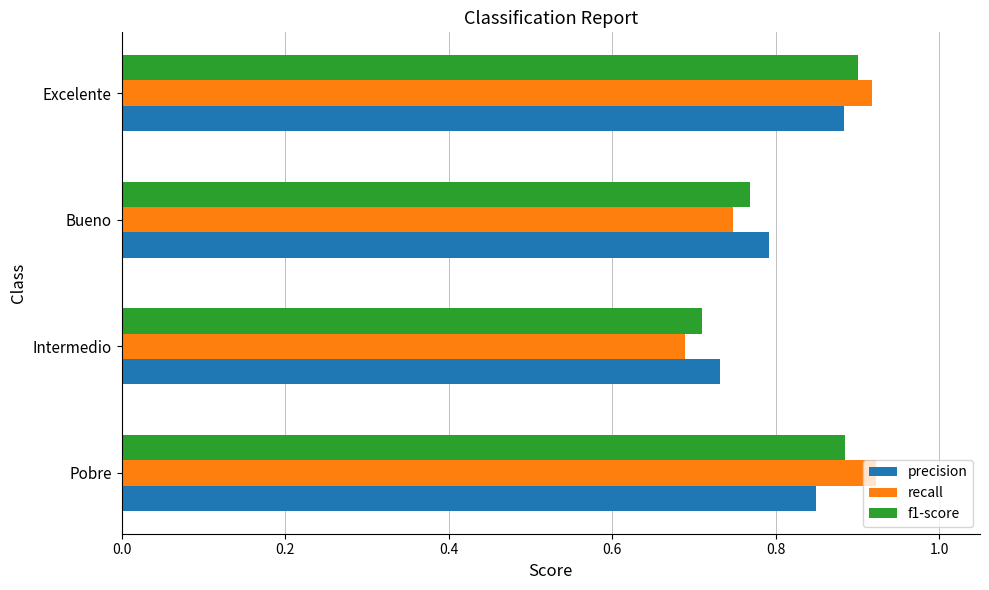

Count the recall values in the range 0 to 1.

4